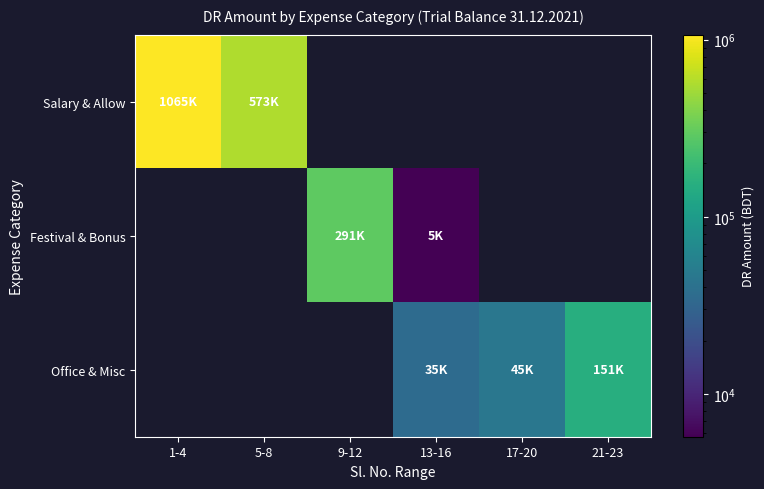

At how many categories does at least one series exceed 962132?

1